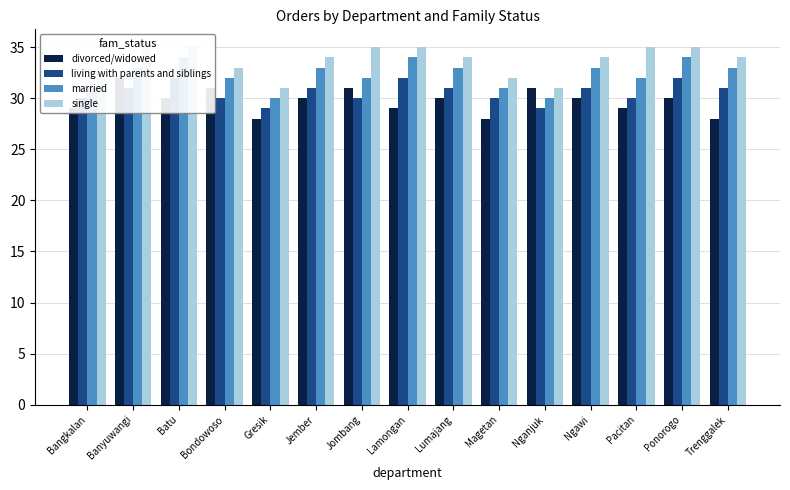

What value does the divorced/widowed series have at Trenggalek?

28